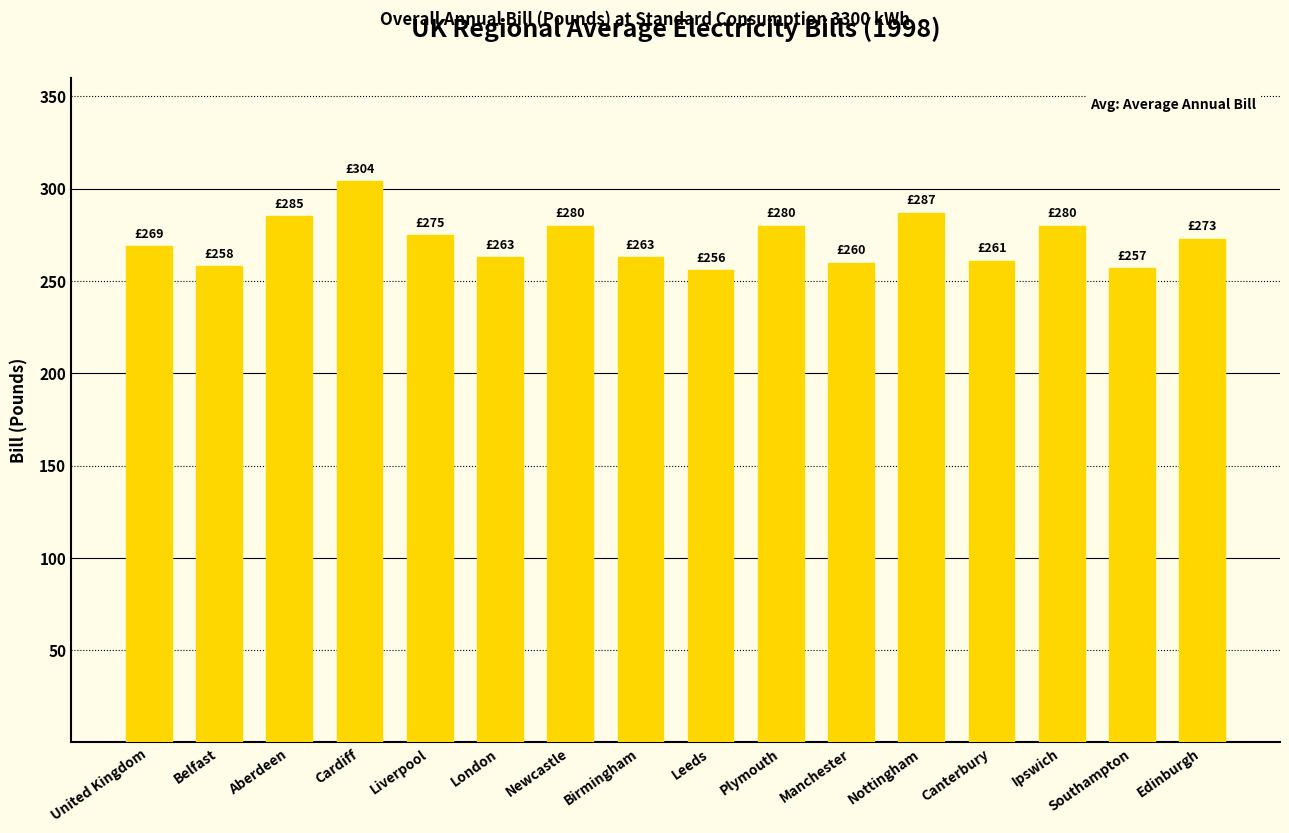

Which label corresponds to the largest value in the chart?

Cardiff